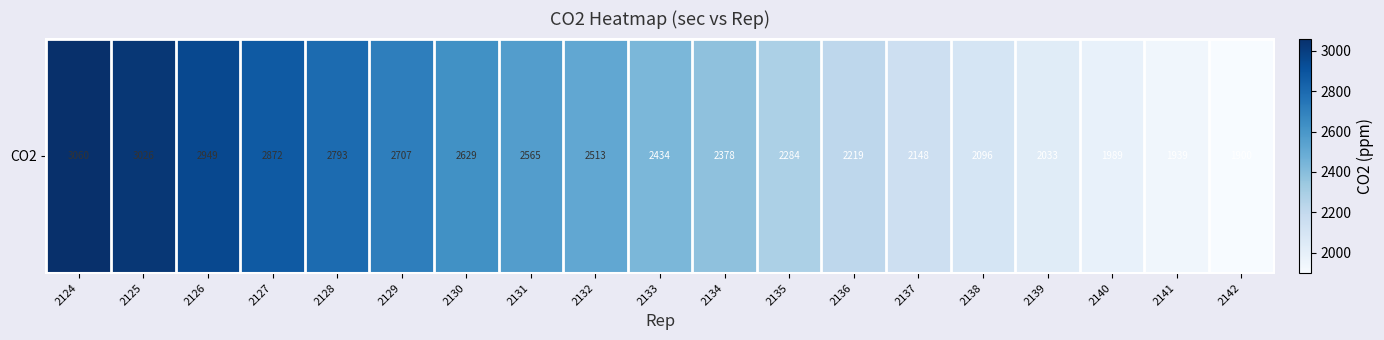

What is the sum of all values?

46534